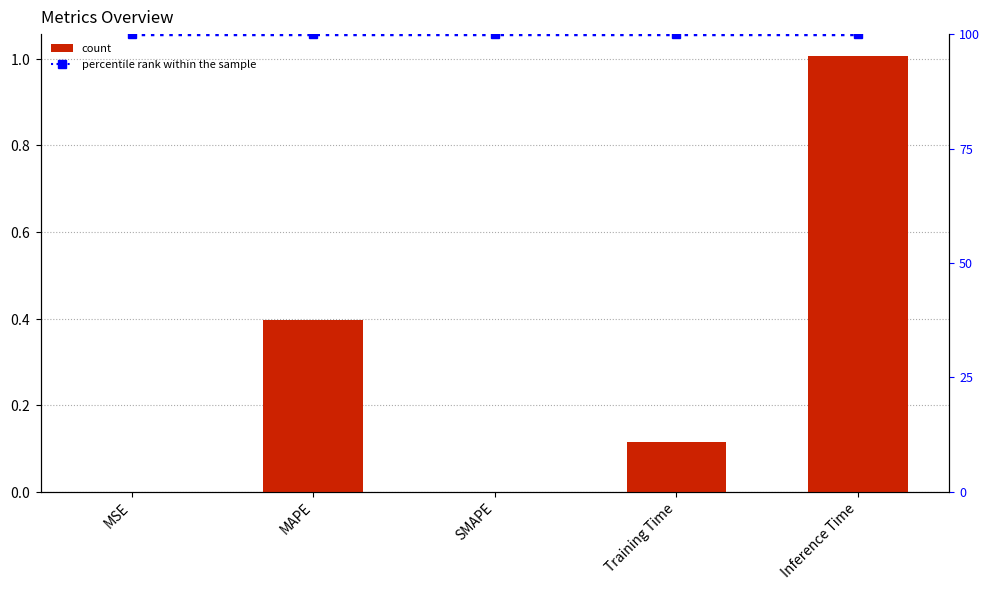

Which series has the widest spread of values?

col_1